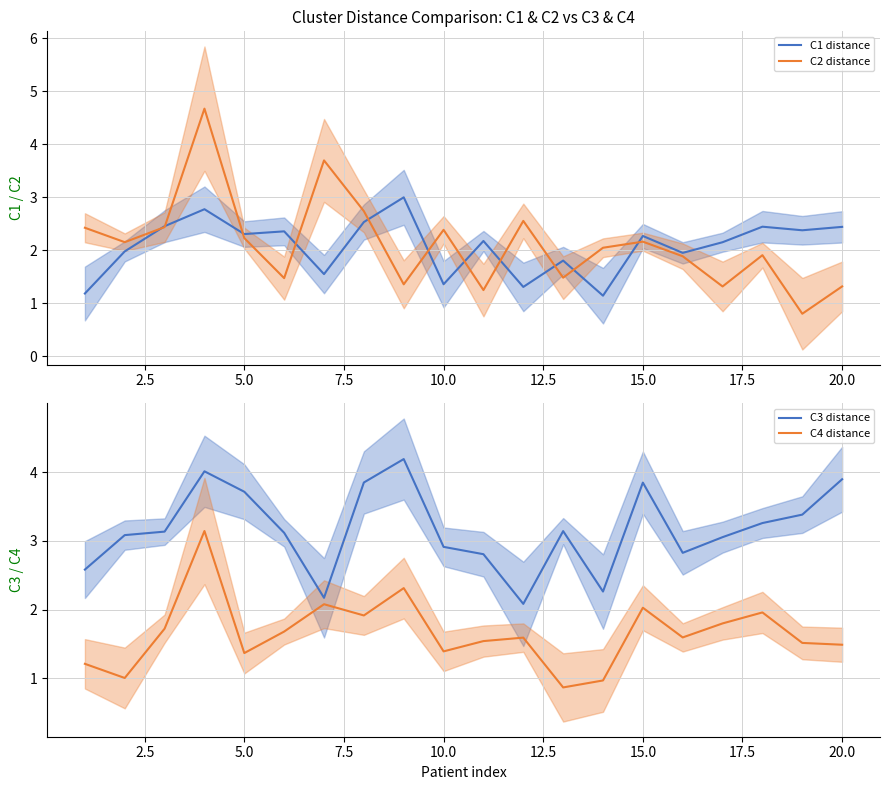

The C1 distance series shows 2.4 at 20.0. True or false?

True